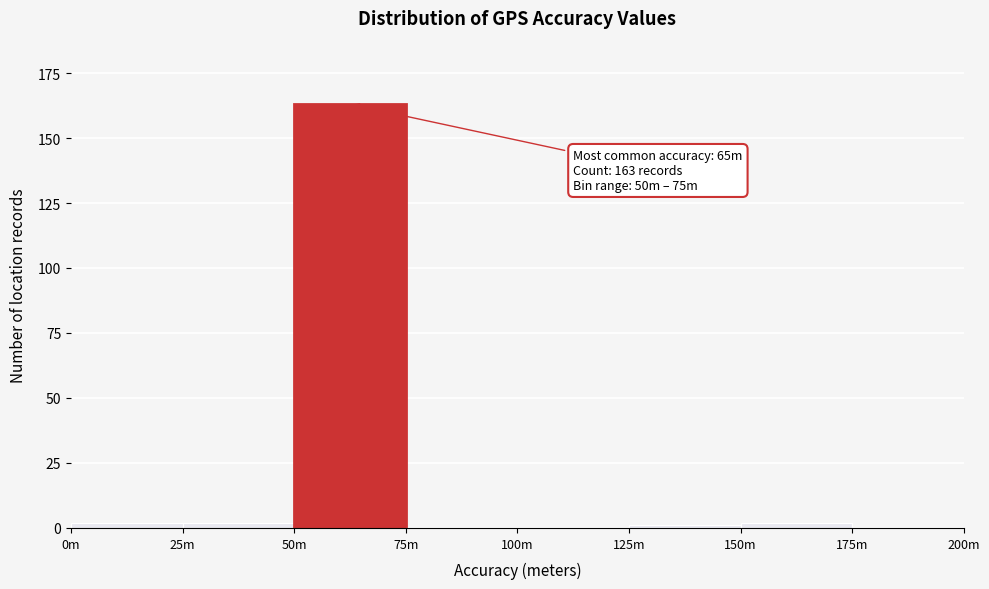

Reading right to left, what are all the values shown in this chart?

175m=0	150m=2	125m=1	100m=0	75m=0	50m=163	25m=2	0m=2